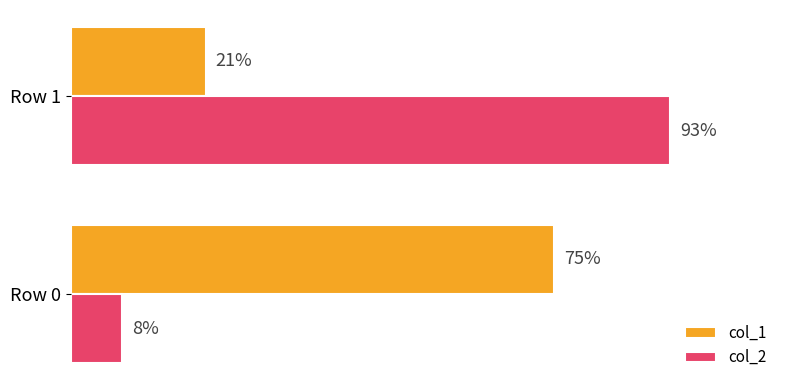

Which series has the widest spread of values?

col_2